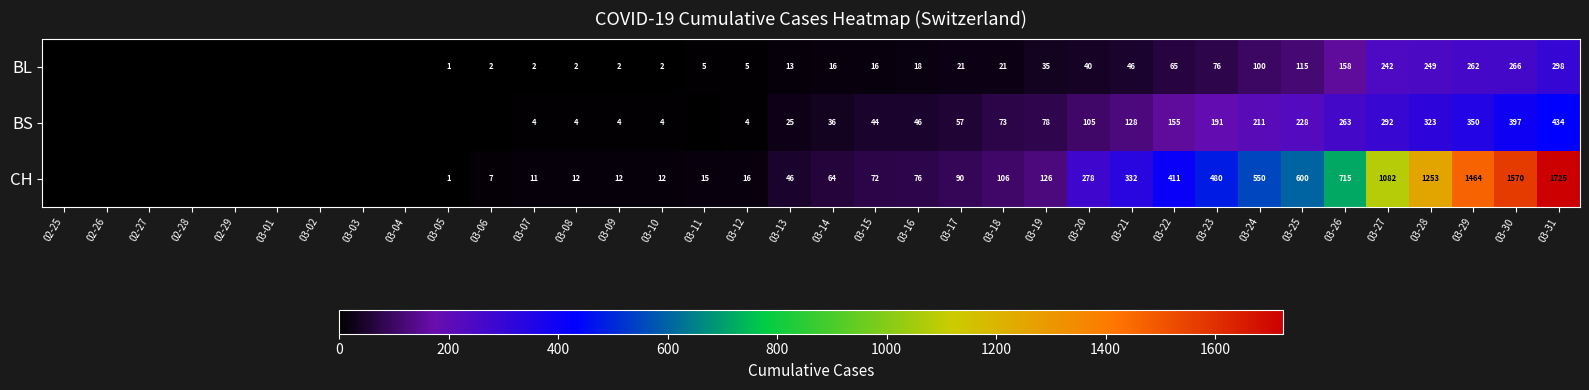

The BS series shows 779 at 03-31. True or false?

False